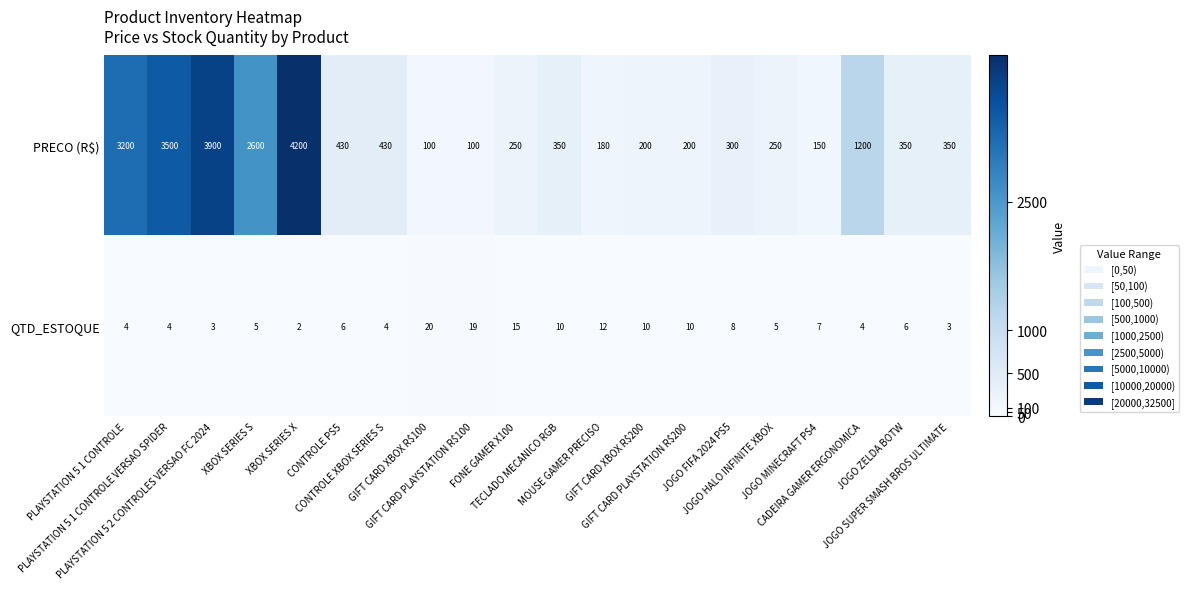

What is the greatest value displayed?

4200